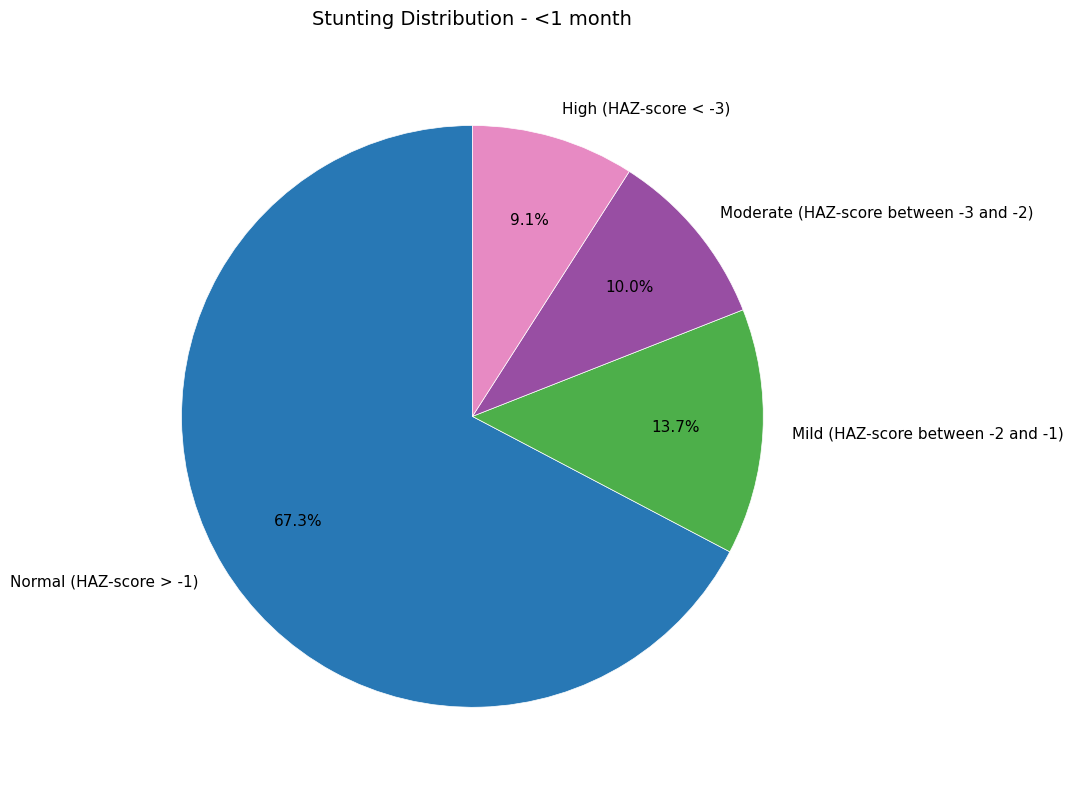

Is the sum of Normal (HAZ-score > -1) and Mild (HAZ-score between -2 and -1) greater than half?

Yes